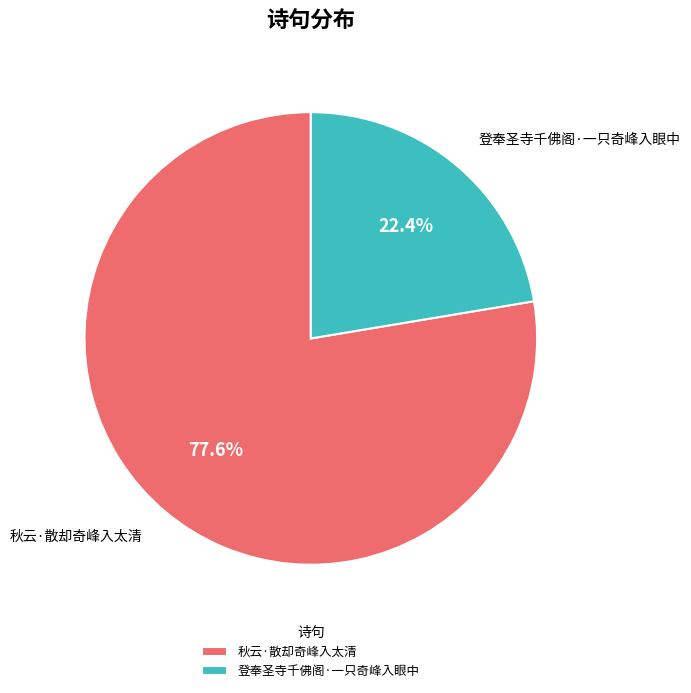

How many segments does this pie chart have?

2